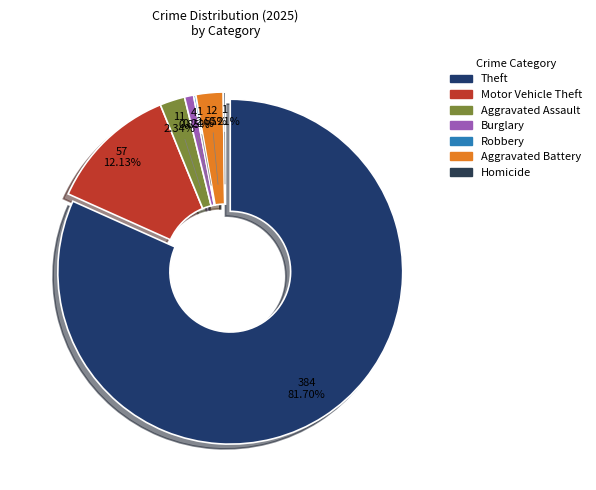

Does any single category account for the majority?

Yes